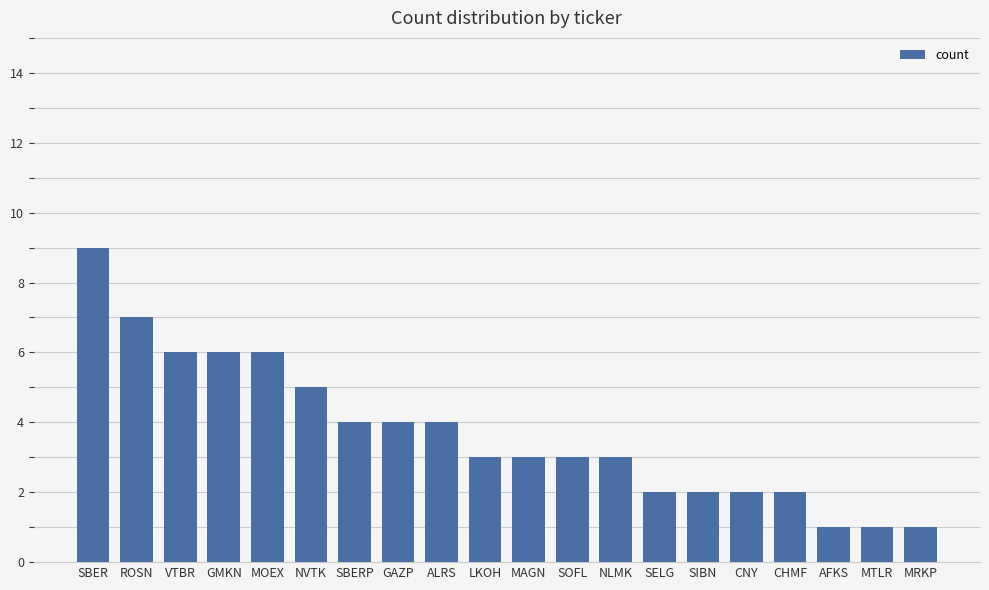

What is the difference between the maximum and minimum values?

8